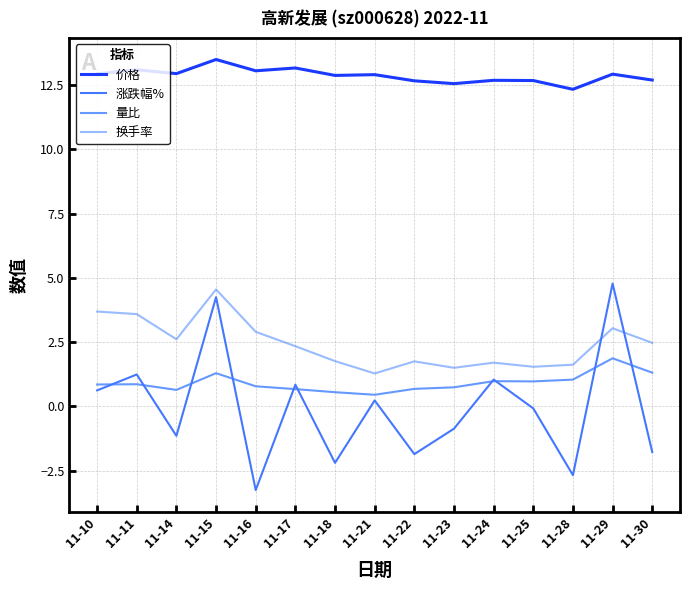

At which category does the chart reach its peak across all series?

11-15